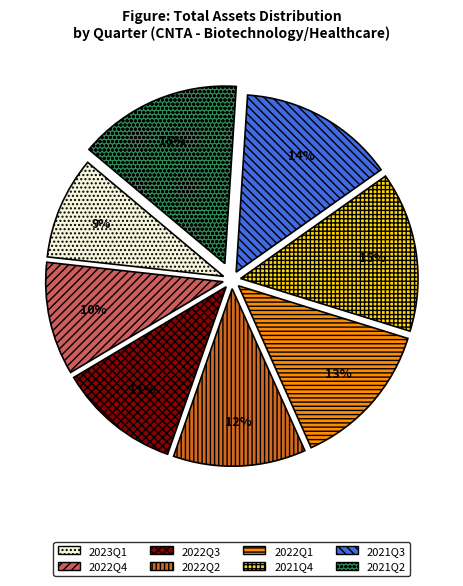

To the nearest percent, what is the difference between the largest and smallest slice percentages?

6%